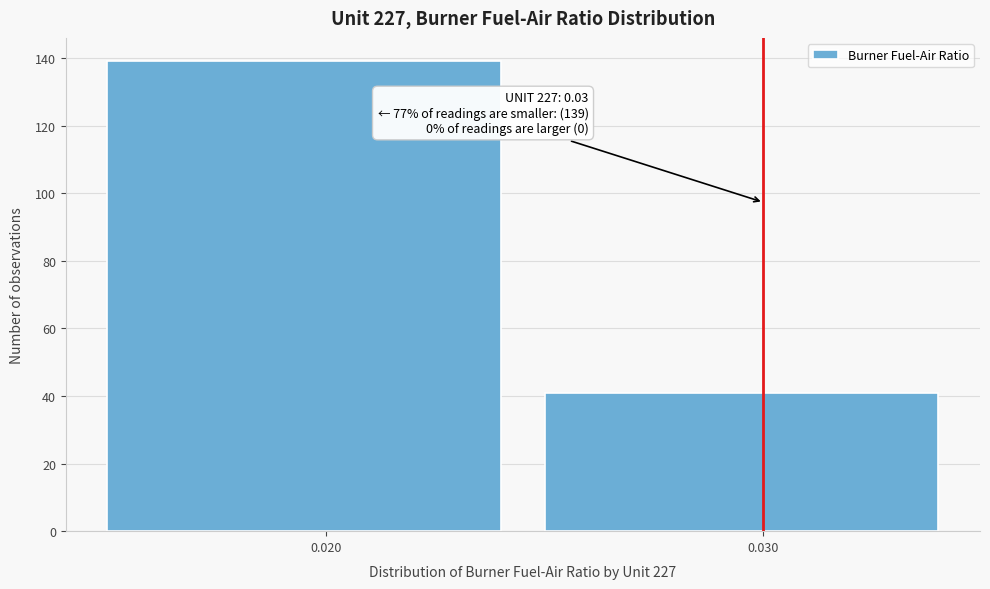

Reading left to right, what are all the values shown in this chart?

0.020=139	0.030=41